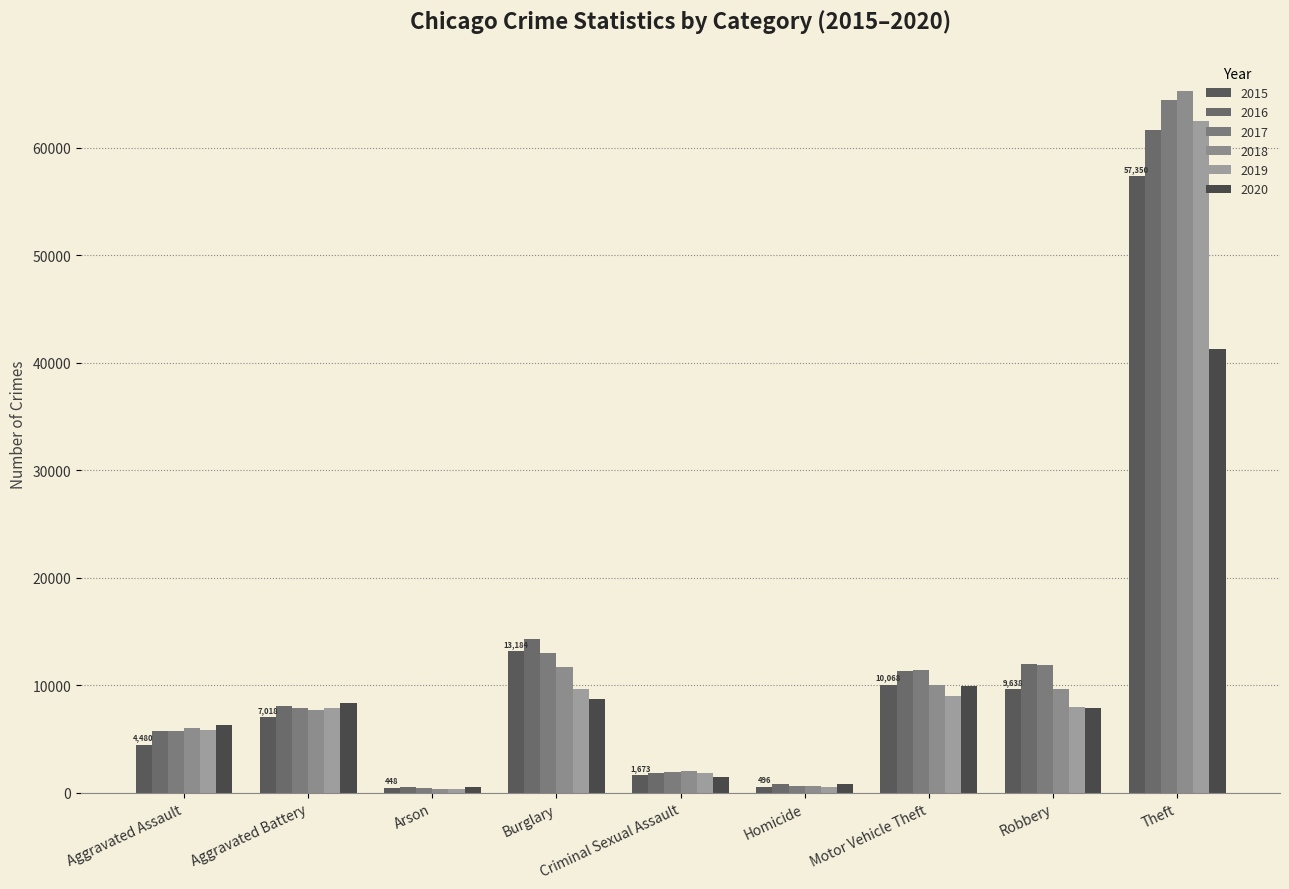

Where does the 2017 series first go above 7845?

Burglary